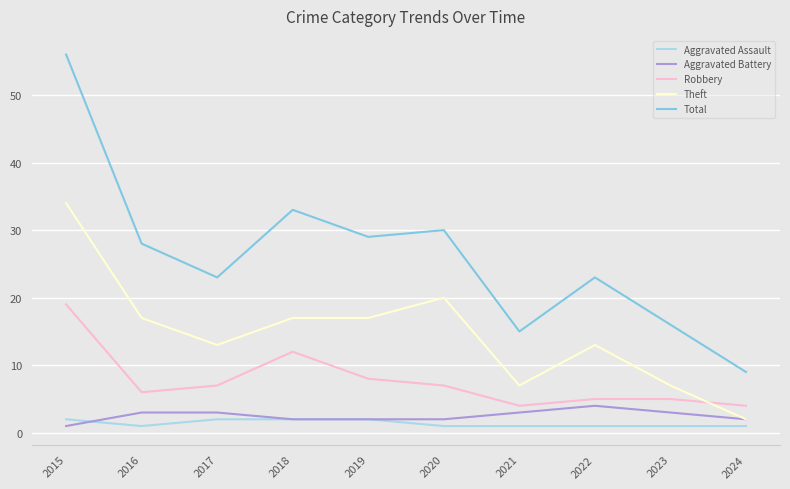

At how many categories does at least one series exceed 36?

1